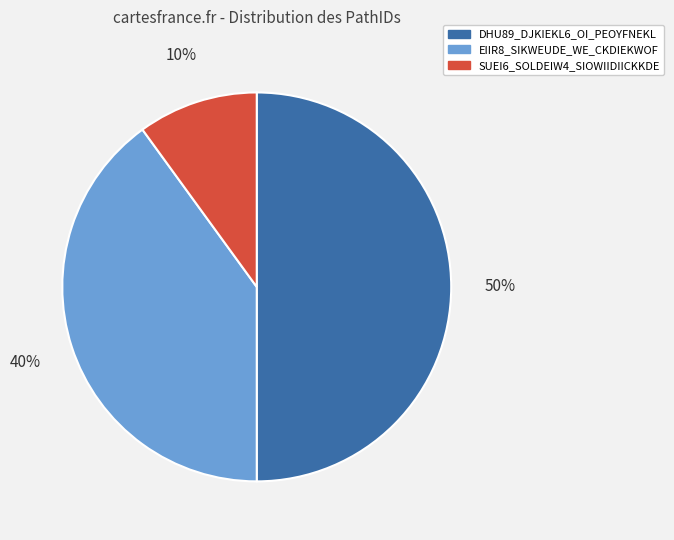

Do SUEI6_SOLDEIW4_SIOWIIDIICKKDE and DHU89_DJKIEKL6_OI_PEOYFNEKL together represent more than half of the pie?

Yes